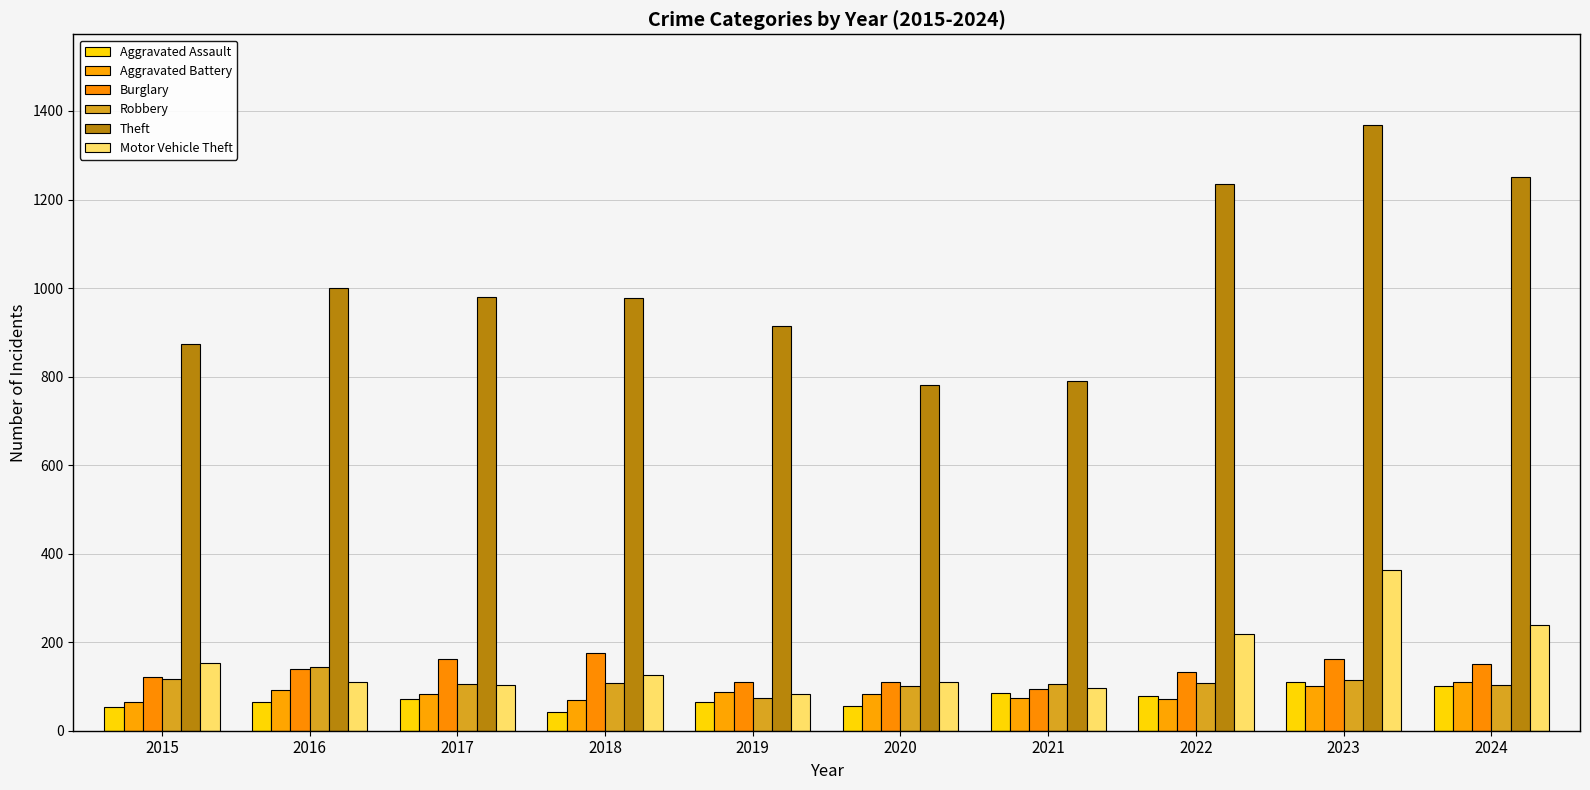

How many bars are there in total?

60